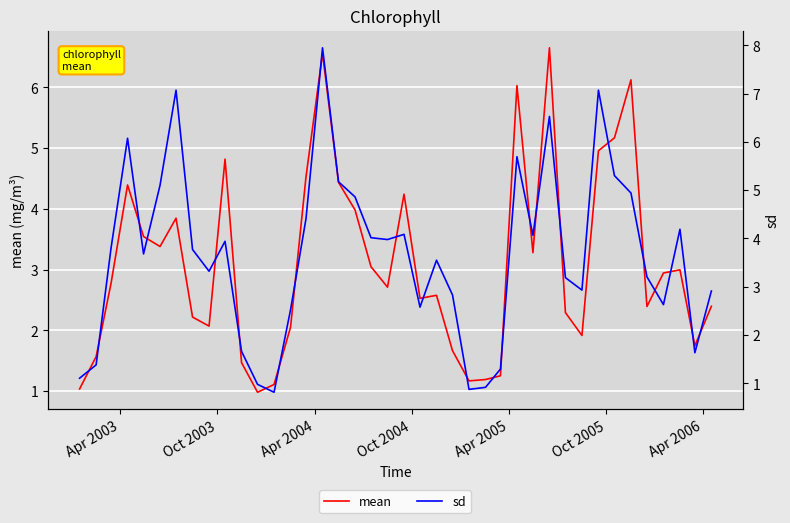

How many lines are shown in the chart?

2